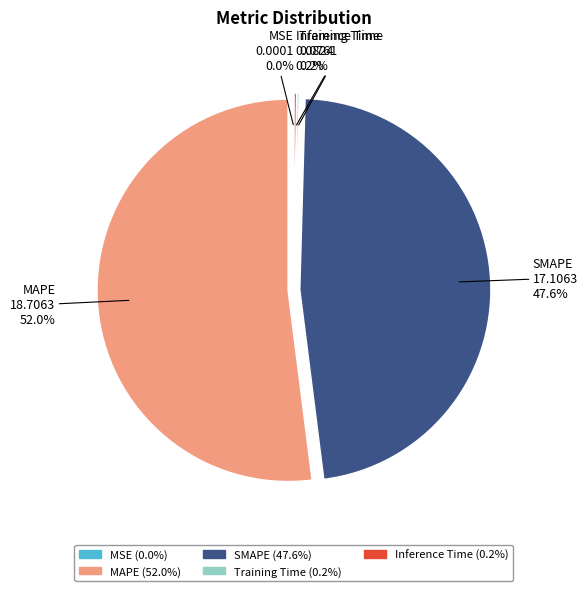

Which category has the biggest portion of the pie?

MAPE